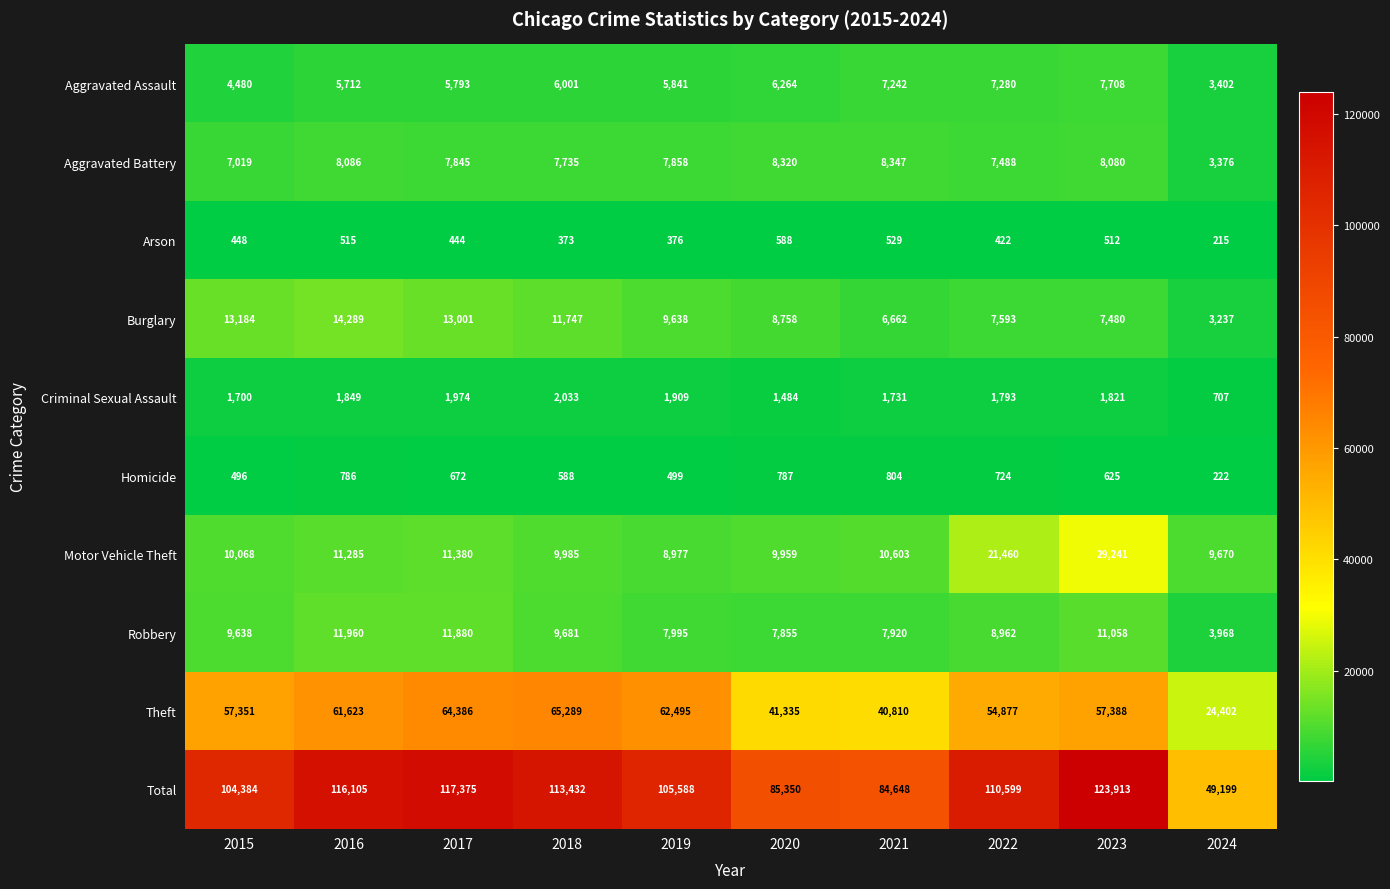

Rank the series by their maximum value, from lowest to highest.

Arson, Homicide, Criminal Sexual Assault, Aggravated Assault, Aggravated Battery, Robbery, Burglary, Motor Vehicle Theft, Theft, Total